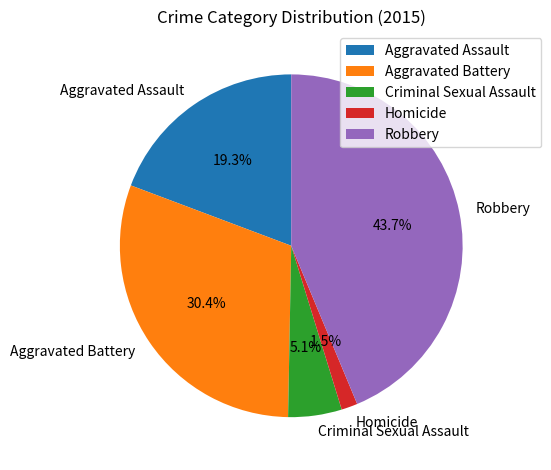

What percentage do Homicide and Aggravated Assault together represent?

20.8%